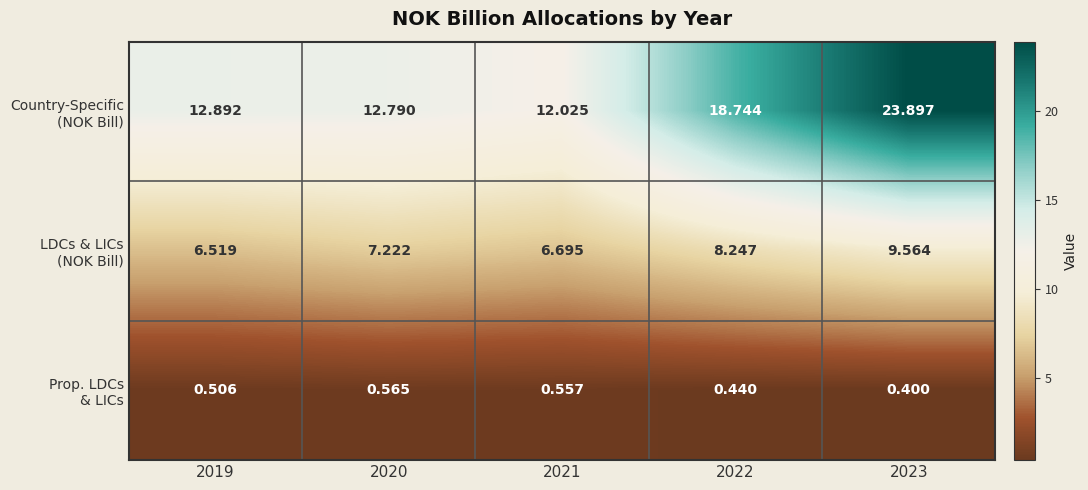

At which category is the sum across all series the highest?

2023